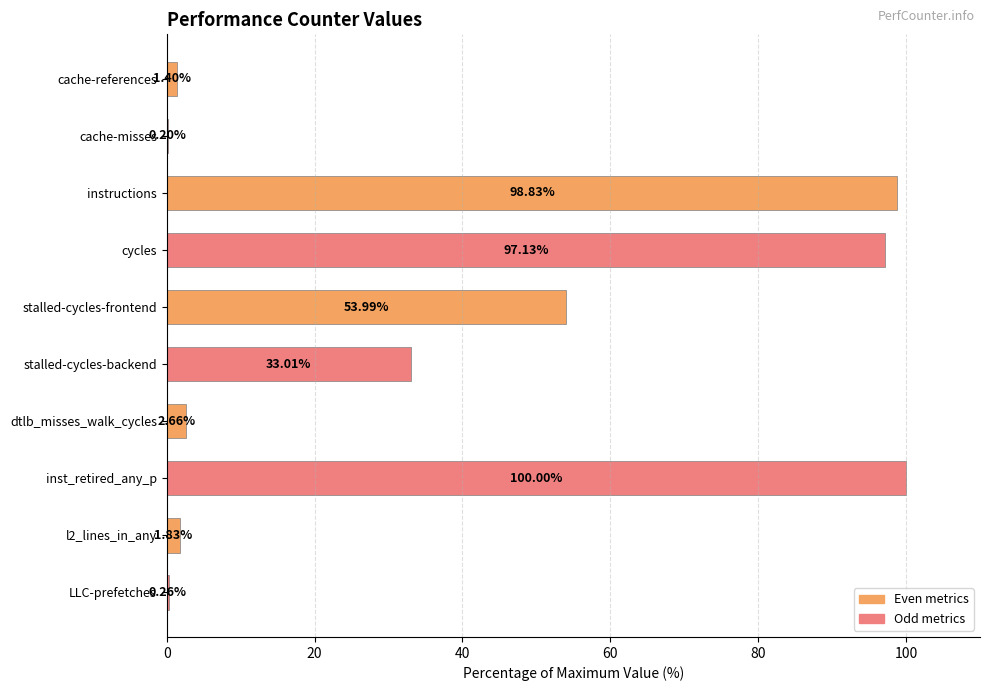

At which label is the value closest to 50?

stalled-cycles-frontend